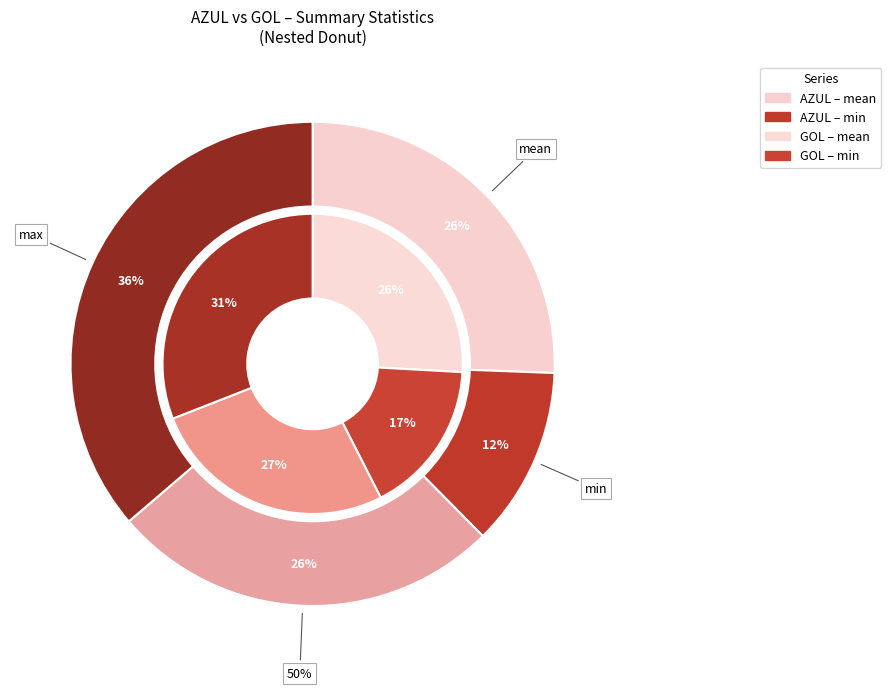

Is it true that mean is 4% of the pie?

False